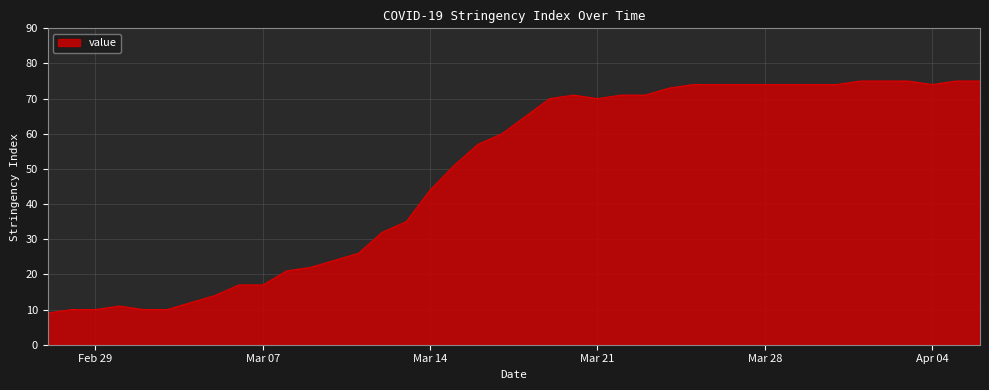

What is the greatest value displayed?

75